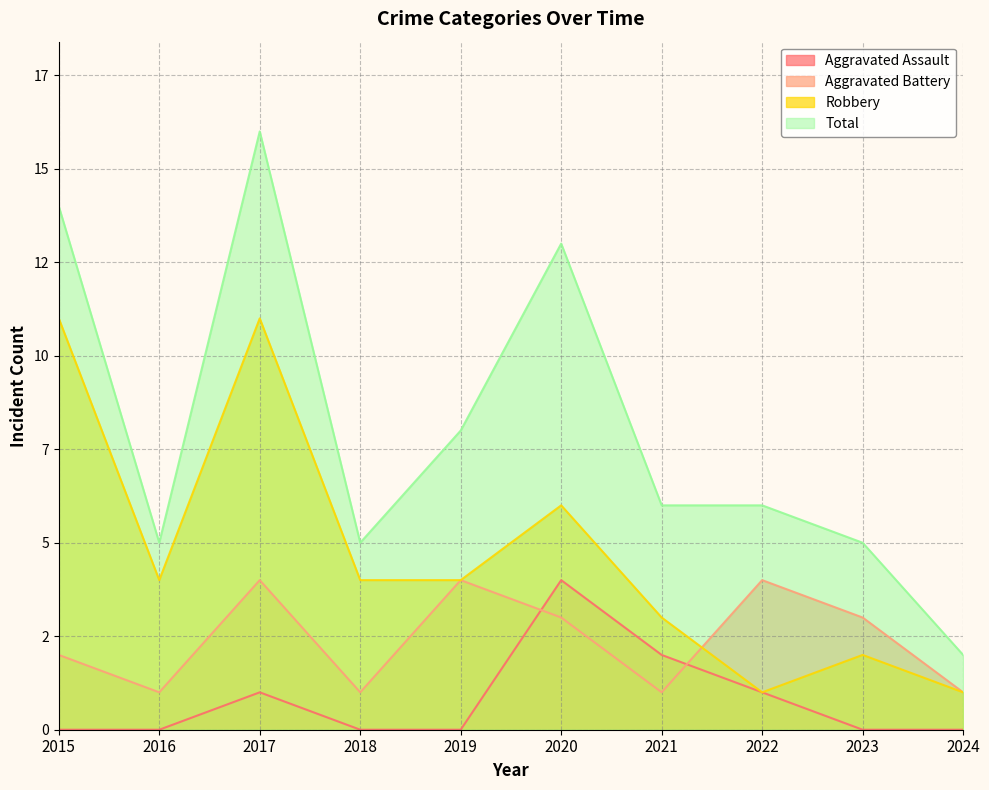

True or false: Aggravated Battery has a value of 4 at 2022.

True